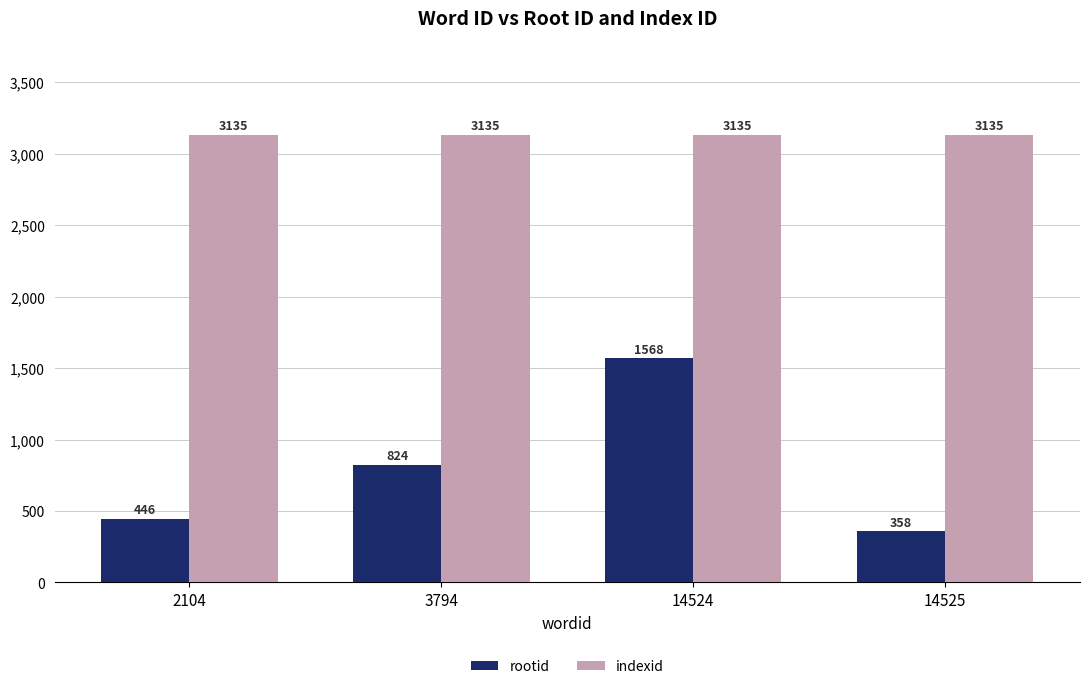

Reading left to right, what are all the values shown in this chart?

rootid: 446	824	1568	358
indexid: 3135	3135	3135	3135